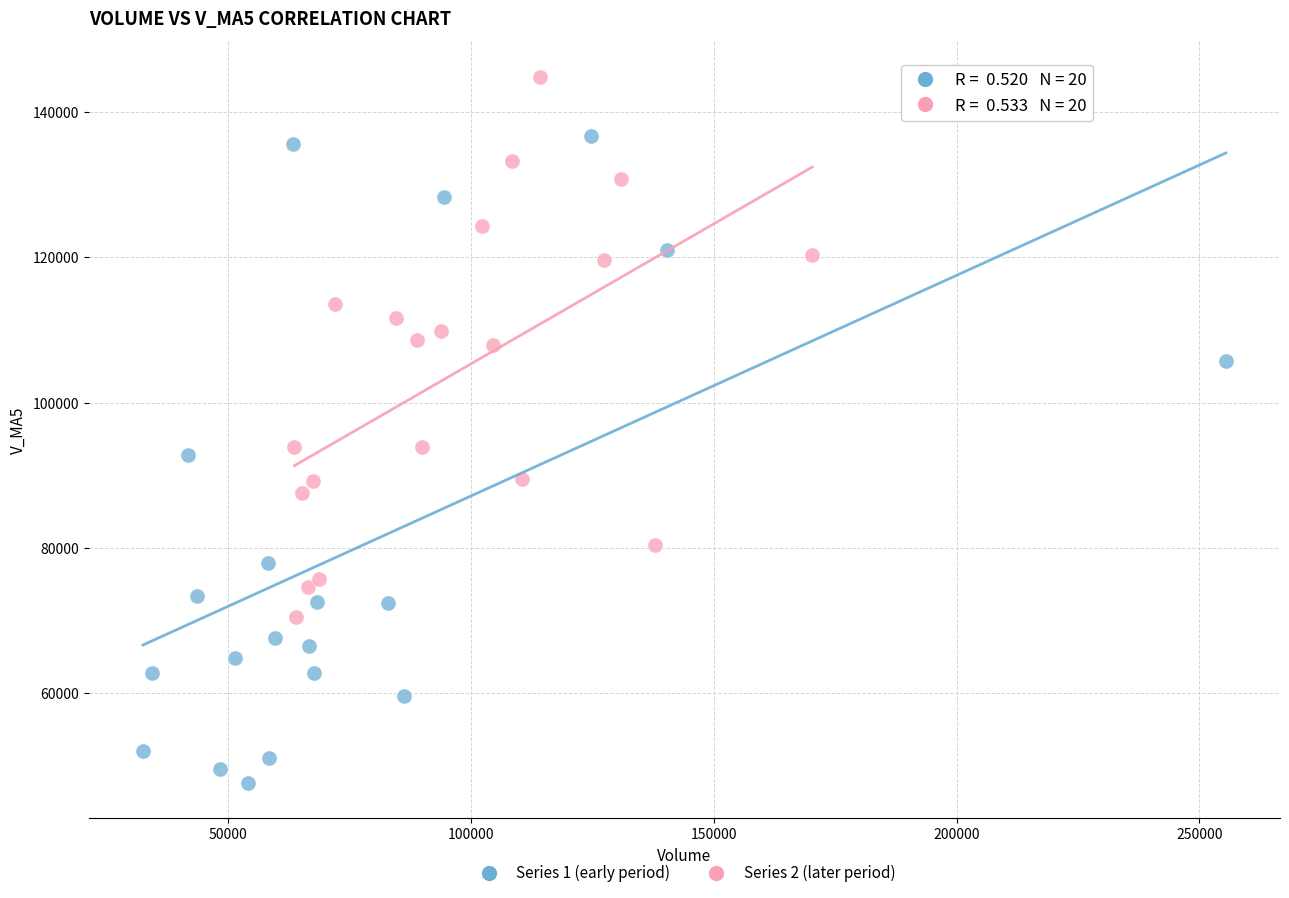

What are all the series names shown in the legend?

Series 1 (early period), Series 2 (later period)